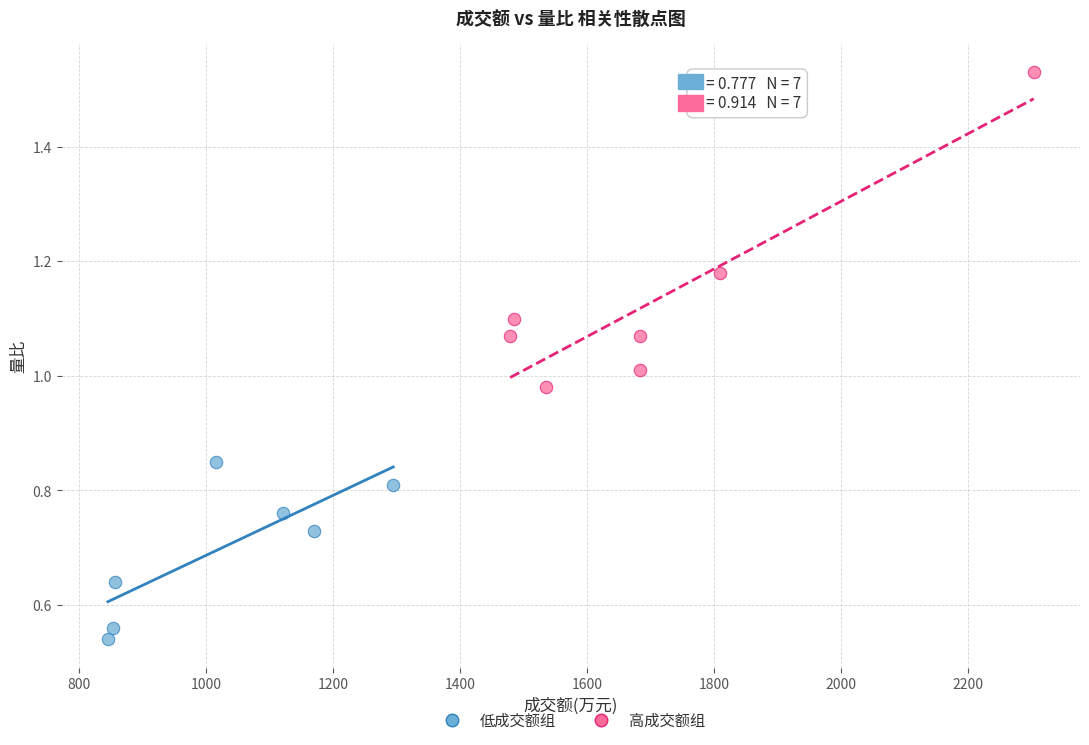

Which series has the largest Y range (max minus min)?

高成交额组